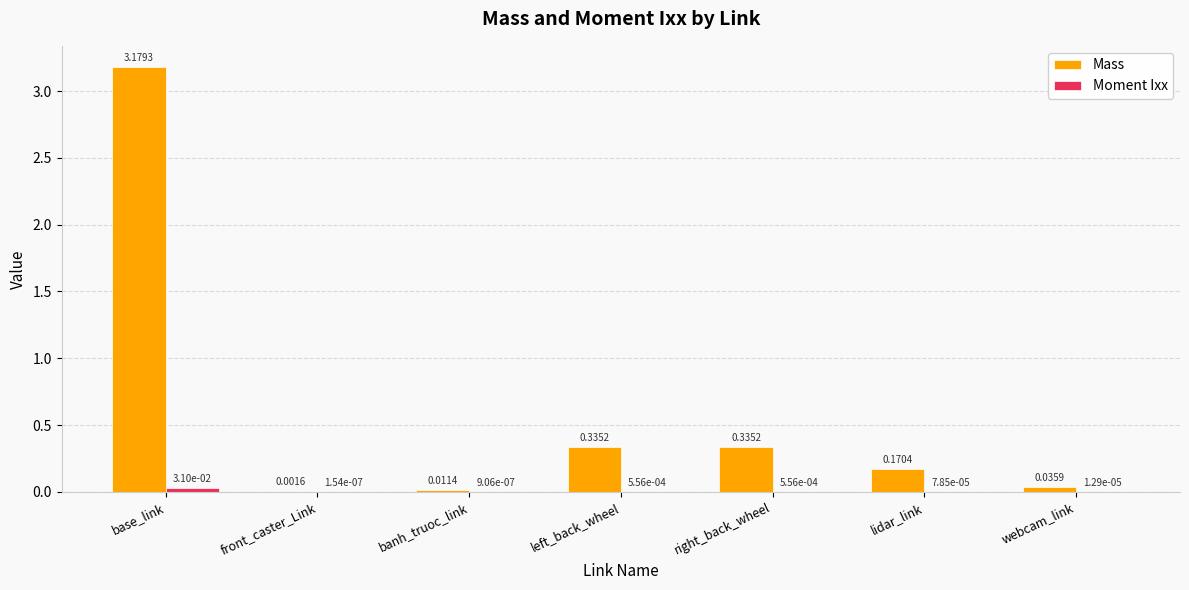

How many groups of bars are there?

7